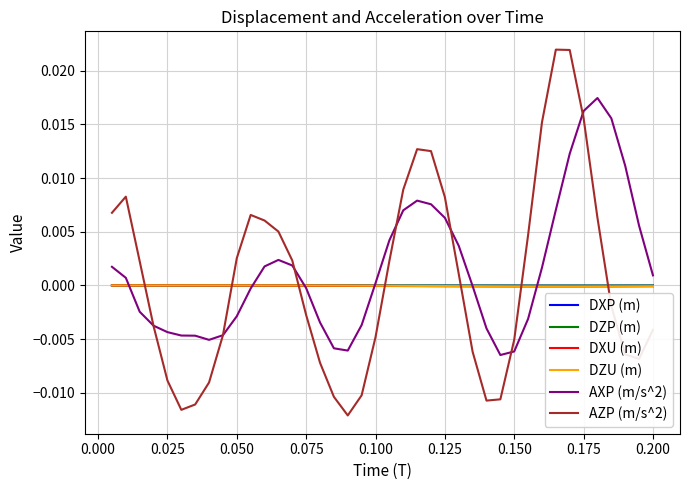

How many interior local peaks does the AZP (m/s^2) series have?

4